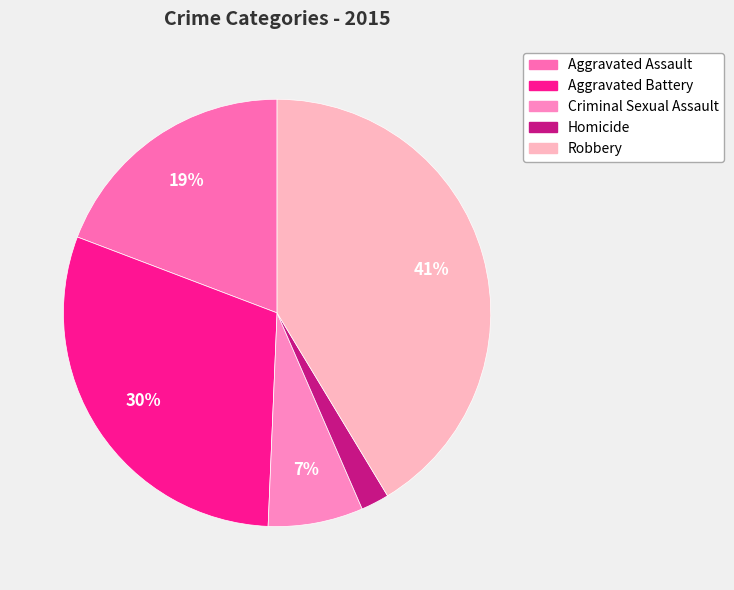

Which has a higher value, Homicide or Criminal Sexual Assault?

Criminal Sexual Assault